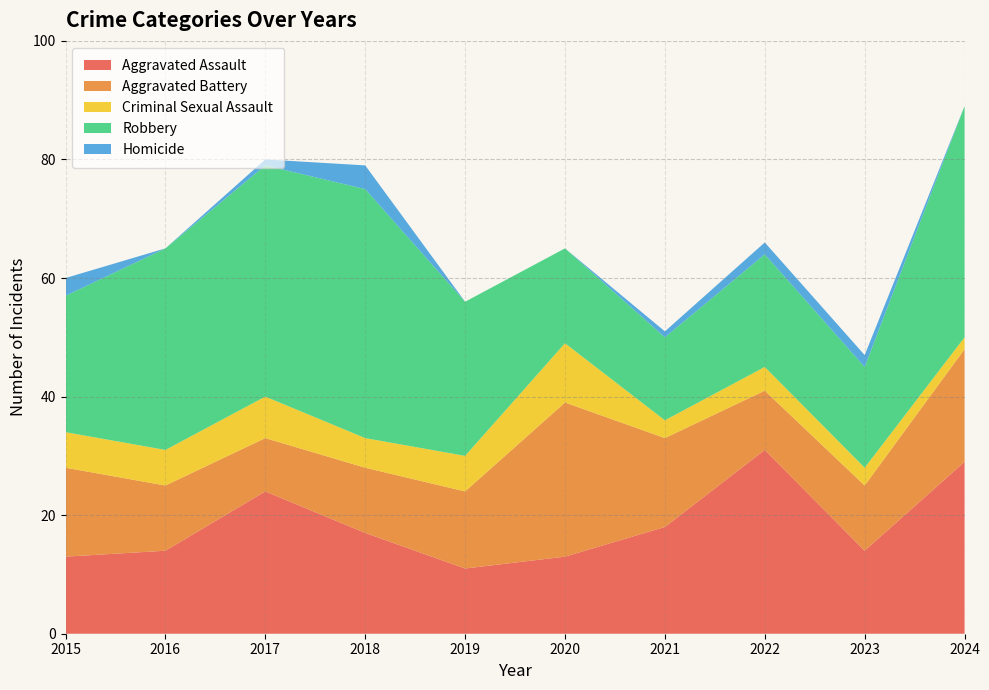

Reading left to right, extract all data points from this chart.

Aggravated Assault: 2015=13	2016=14	2017=24	2018=17	2019=11	2020=13	2021=18	2022=31	2023=14	2024=29
Aggravated Battery: 2015=15	2016=11	2017=9	2018=11	2019=13	2020=26	2021=15	2022=10	2023=11	2024=19
Criminal Sexual Assault: 2015=6	2016=6	2017=7	2018=5	2019=6	2020=10	2021=3	2022=4	2023=3	2024=2
Robbery: 2015=23	2016=34	2017=39	2018=42	2019=26	2020=16	2021=14	2022=19	2023=17	2024=39
Homicide: 2015=3	2016=0	2017=1	2018=4	2019=0	2020=0	2021=1	2022=2	2023=2	2024=0